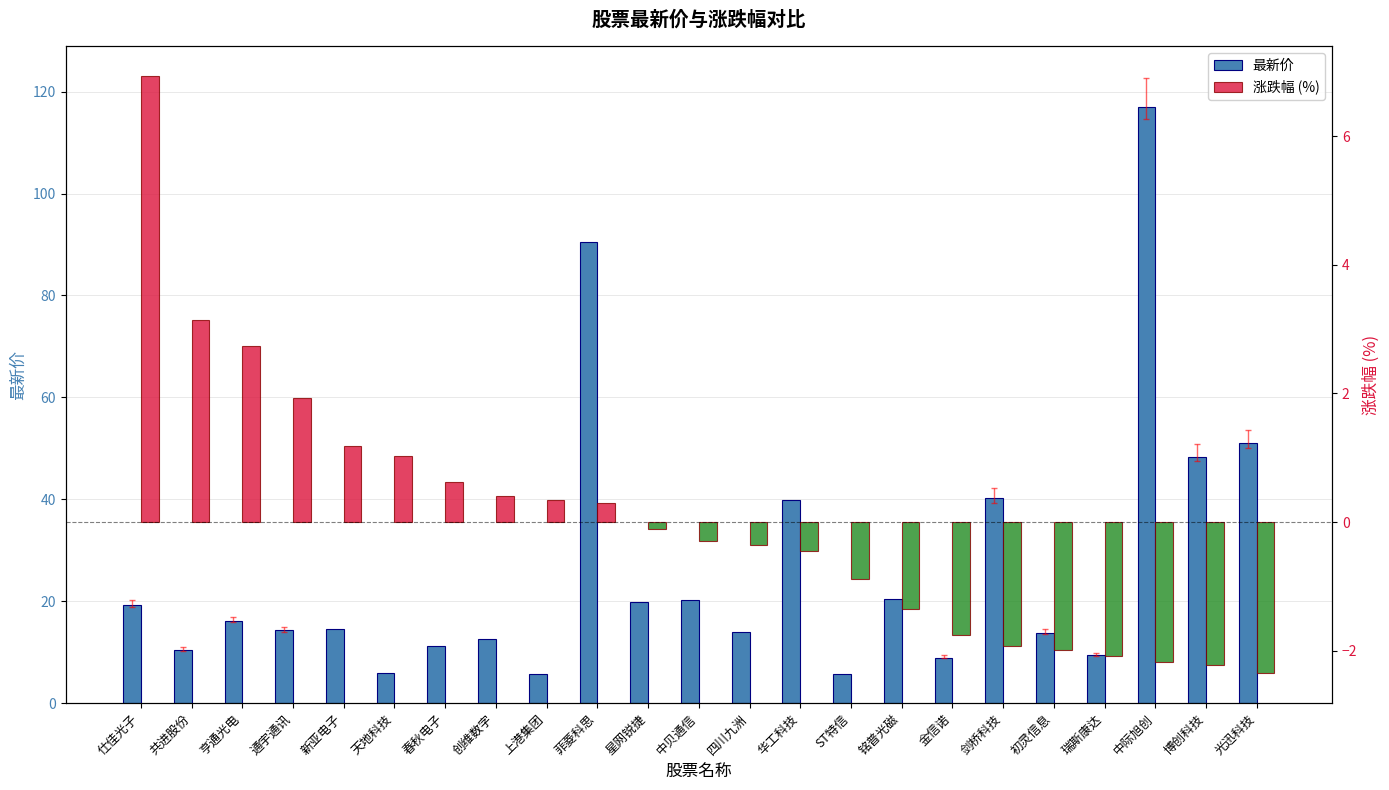

Where does the 最新价 series first go above 14?

仕佳光子